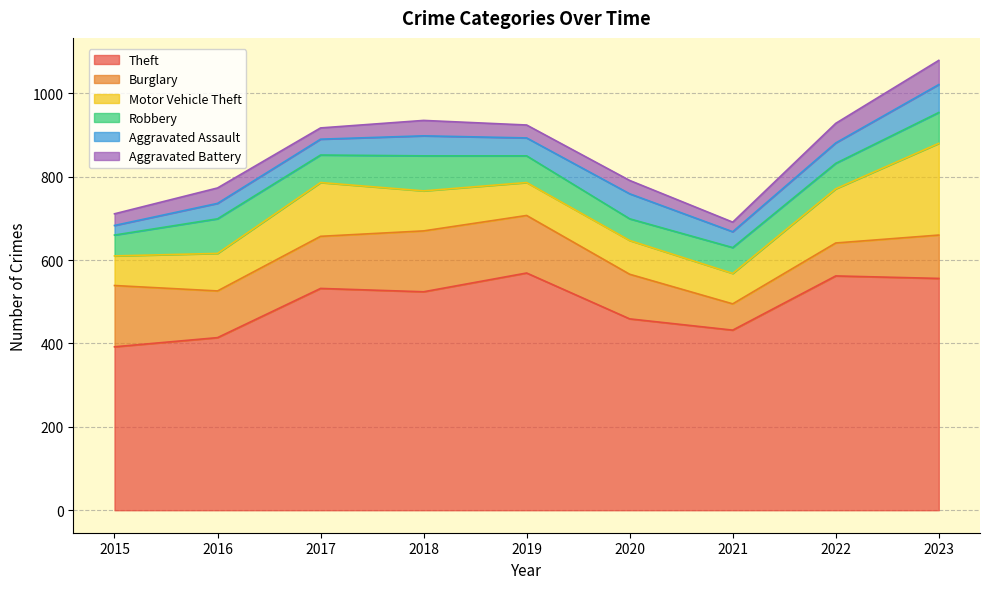

What is the spread (max minus min) of values at 2021?

409